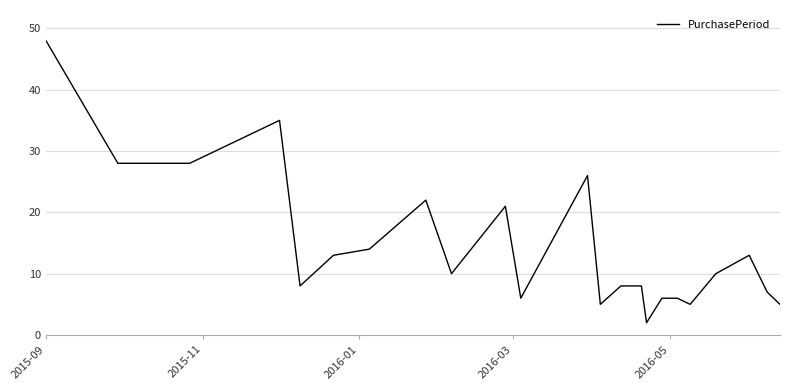

How many lines are shown in the chart?

1